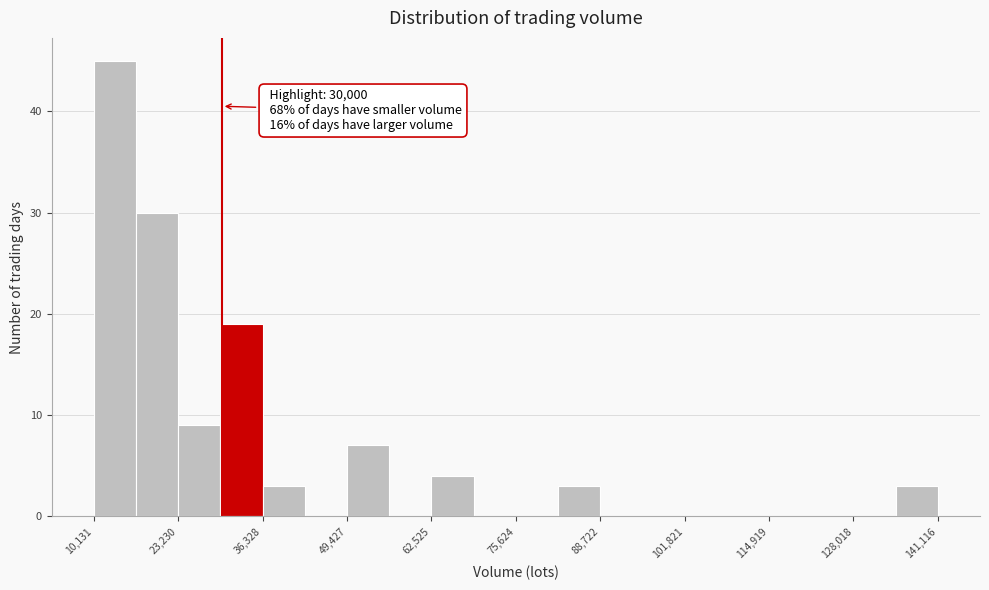

Around what value on the x-axis is the tallest bar? Give the approximate position of its centre, as read against the axis.

14000